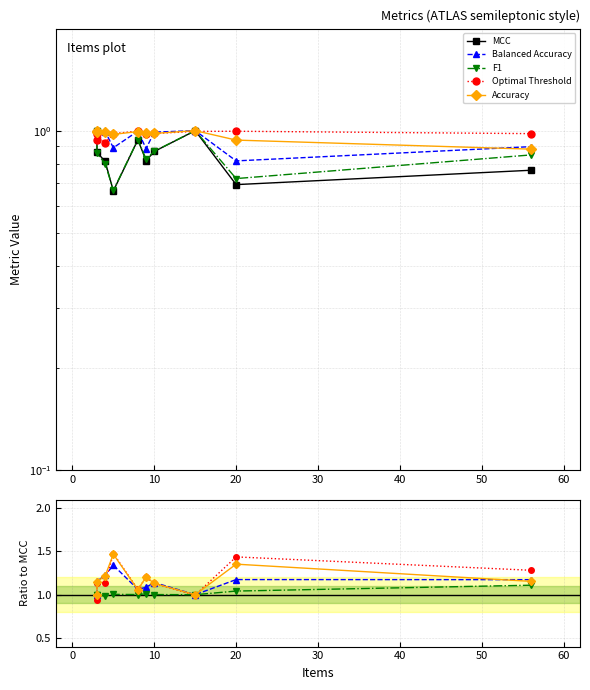

What is the maximum value for Balanced Accuracy?

1.3